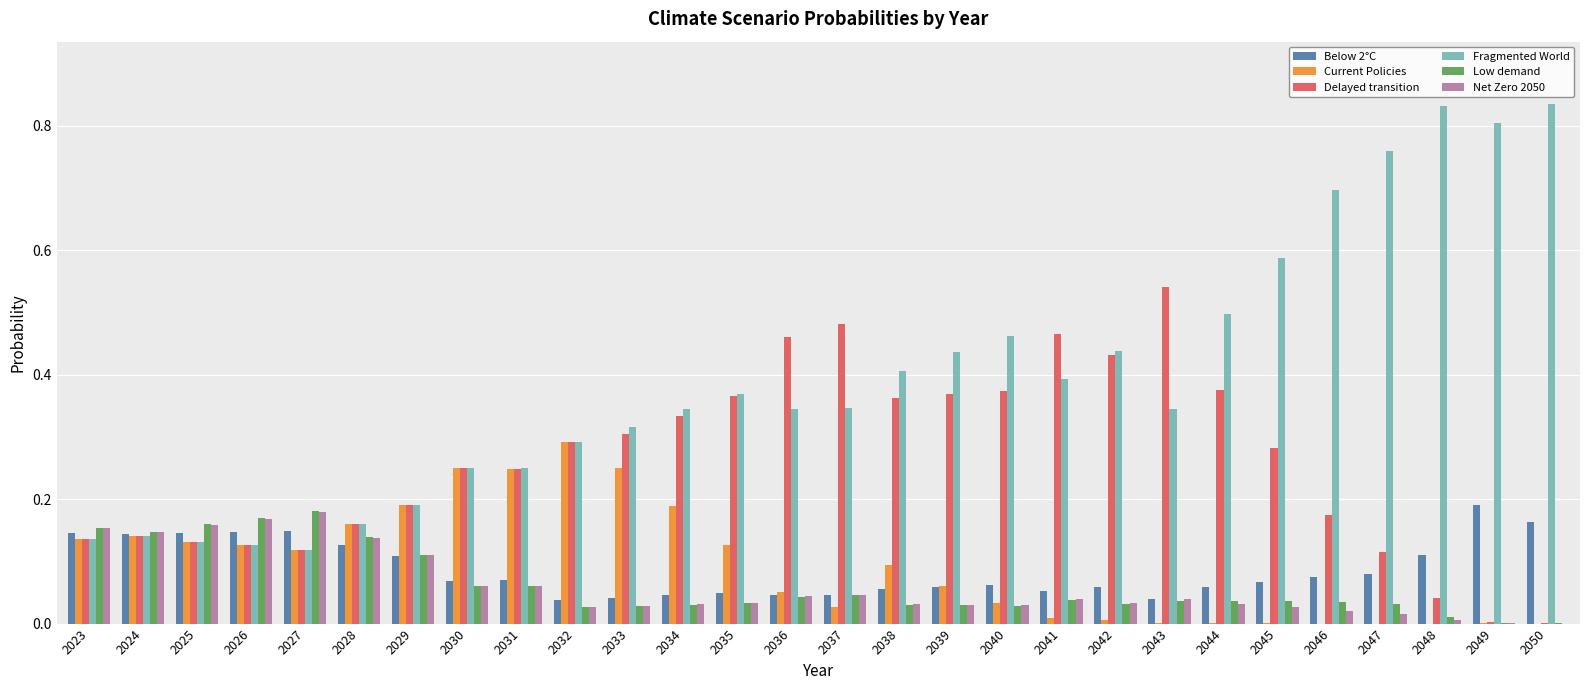

Between 2038 and 2041, which series saw the biggest shift?

Delayed transition